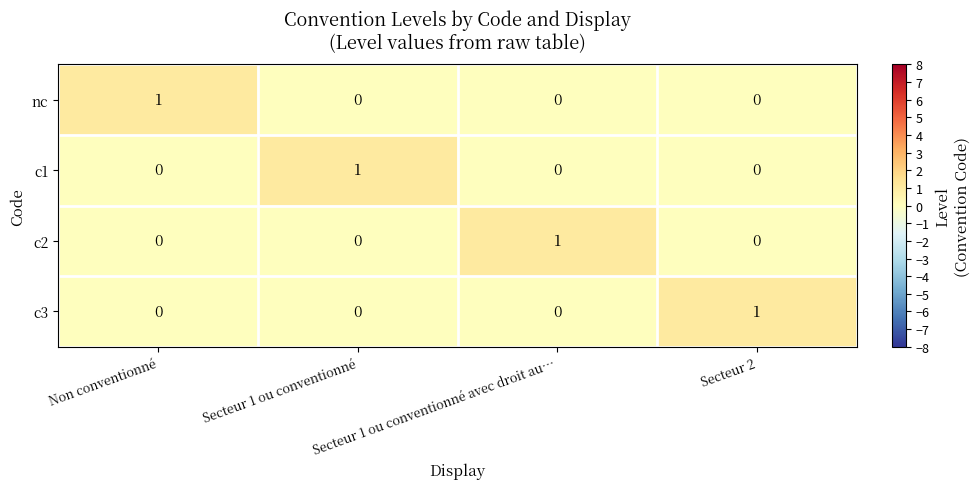

Count the c2 values in the range 0 to 1.

4